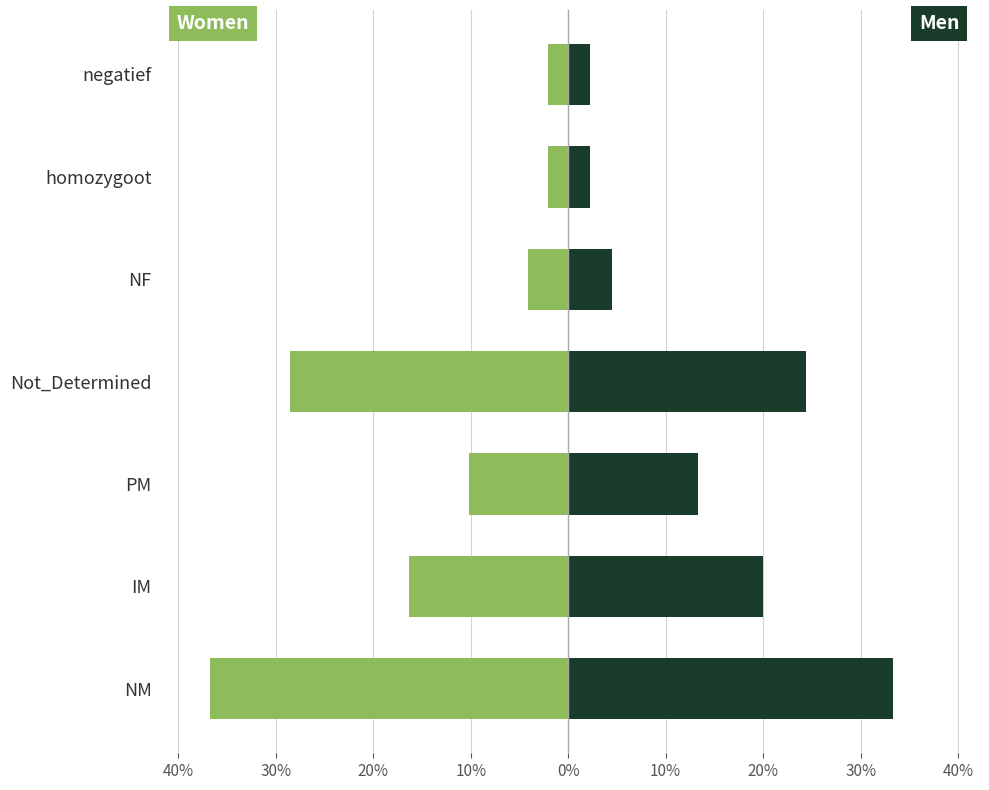

List the series in order of their overall mean, highest first.

Men, Women